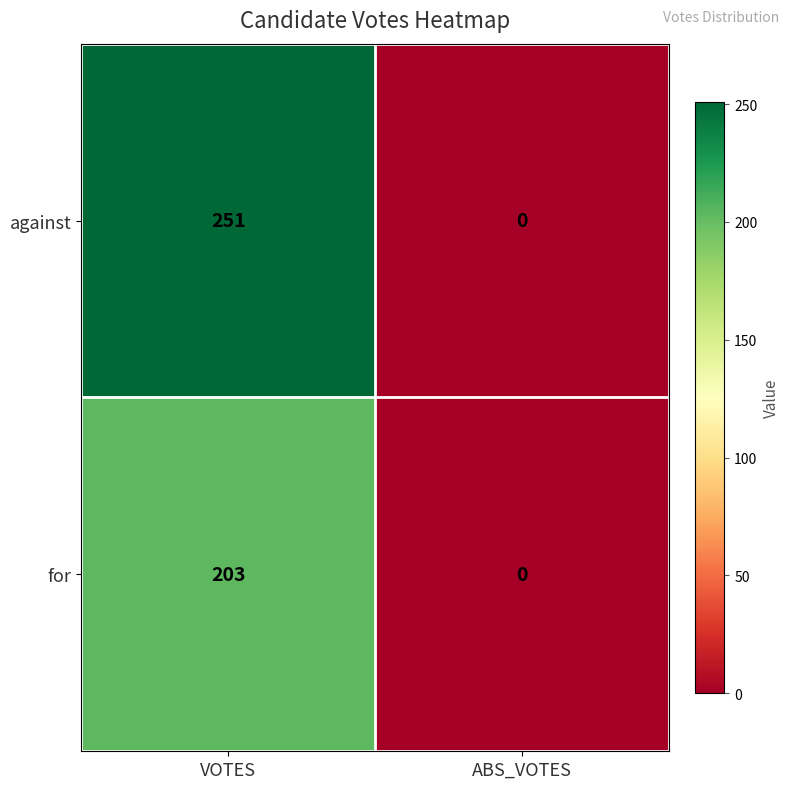

At which category does the chart reach its minimum across all series?

ABS_VOTES